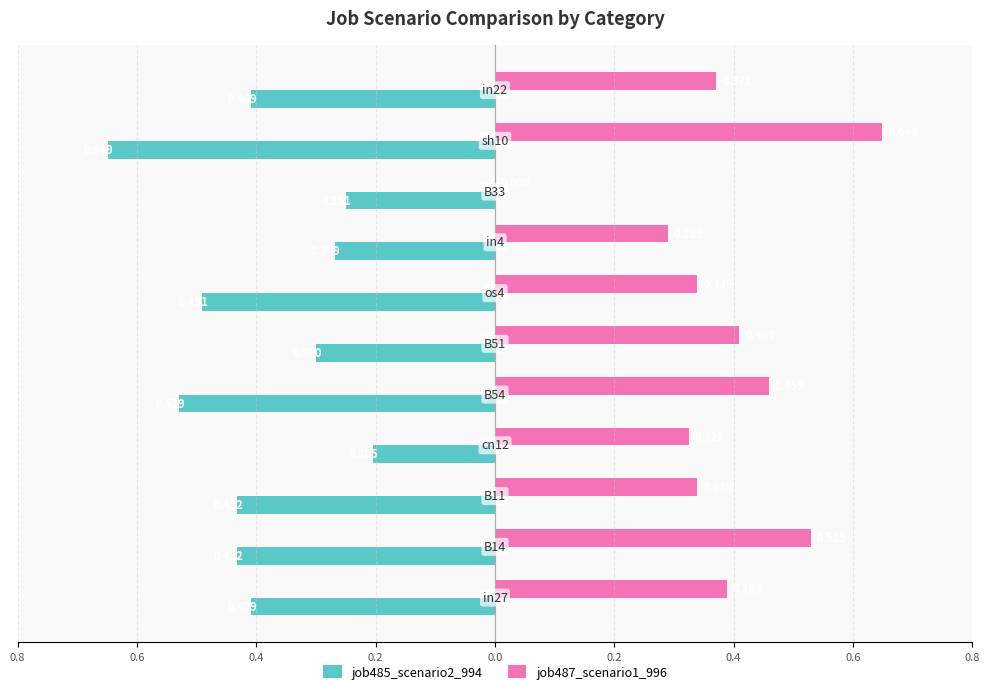

What are all the series names shown in the legend?

job485_scenario2_994, job487_scenario1_996